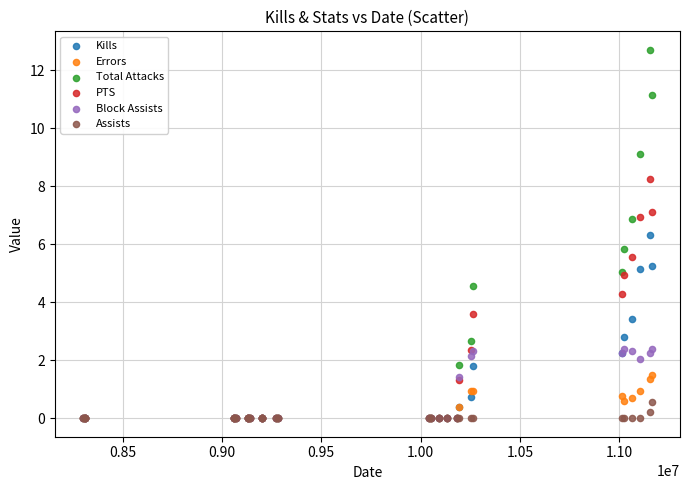

Across all series, what Y value is closest to 6?

5.8